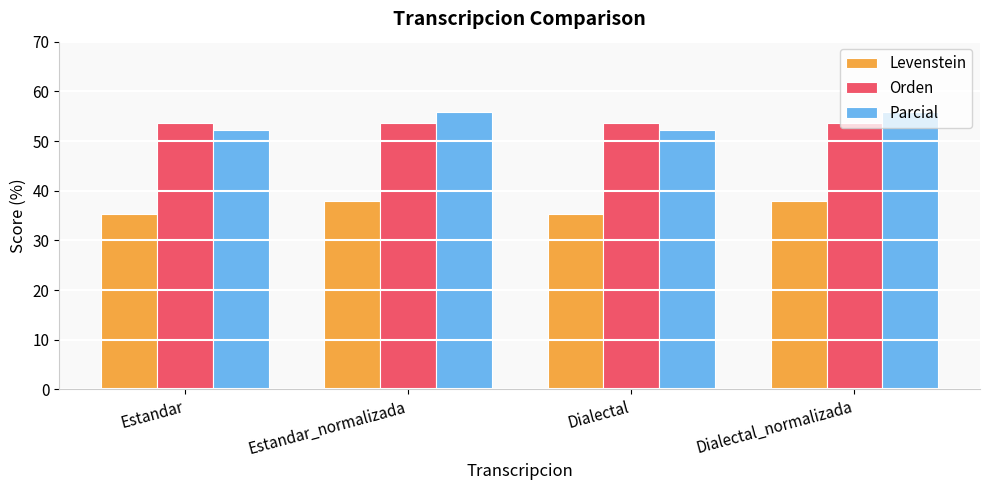

Is the value of Orden at Estandar greater than the value of Parcial at Dialectal_normalizada?

No